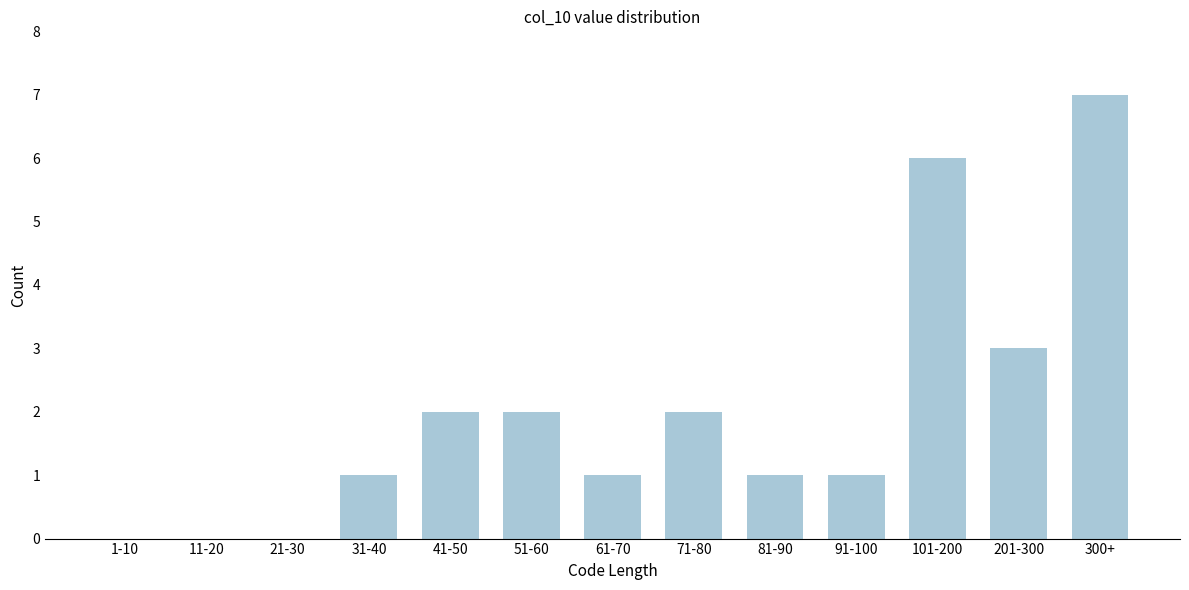

Reading left to right, what are all the values shown in this chart?

1-10=0	11-20=0	21-30=0	31-40=1	41-50=2	51-60=2	61-70=1	71-80=2	81-90=1	91-100=1	101-200=6	201-300=3	300+=7